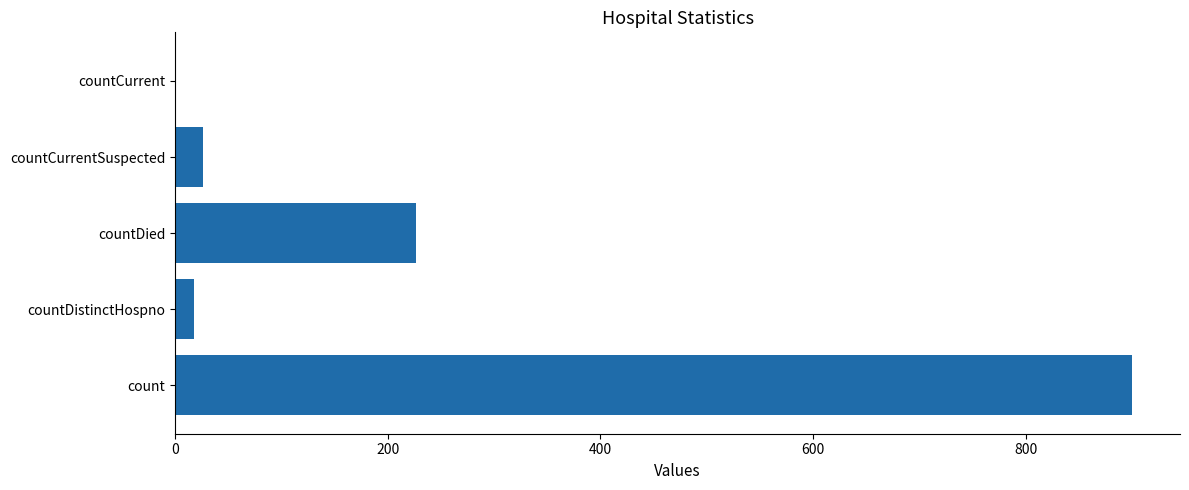

Read the value at countCurrentSuspected.

26